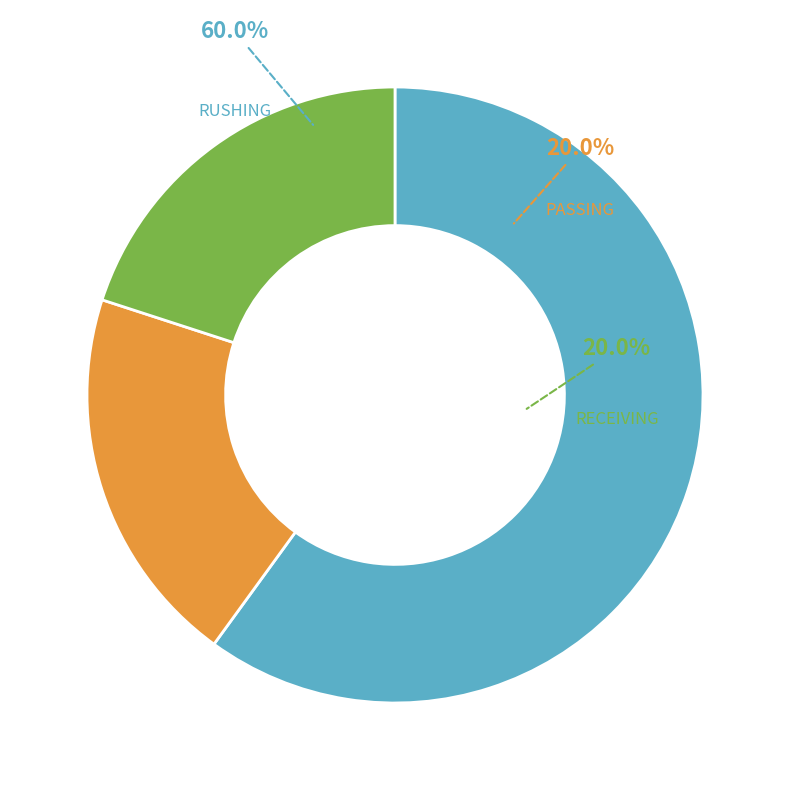

What portion of the pie excludes RECEIVING?

80.0%